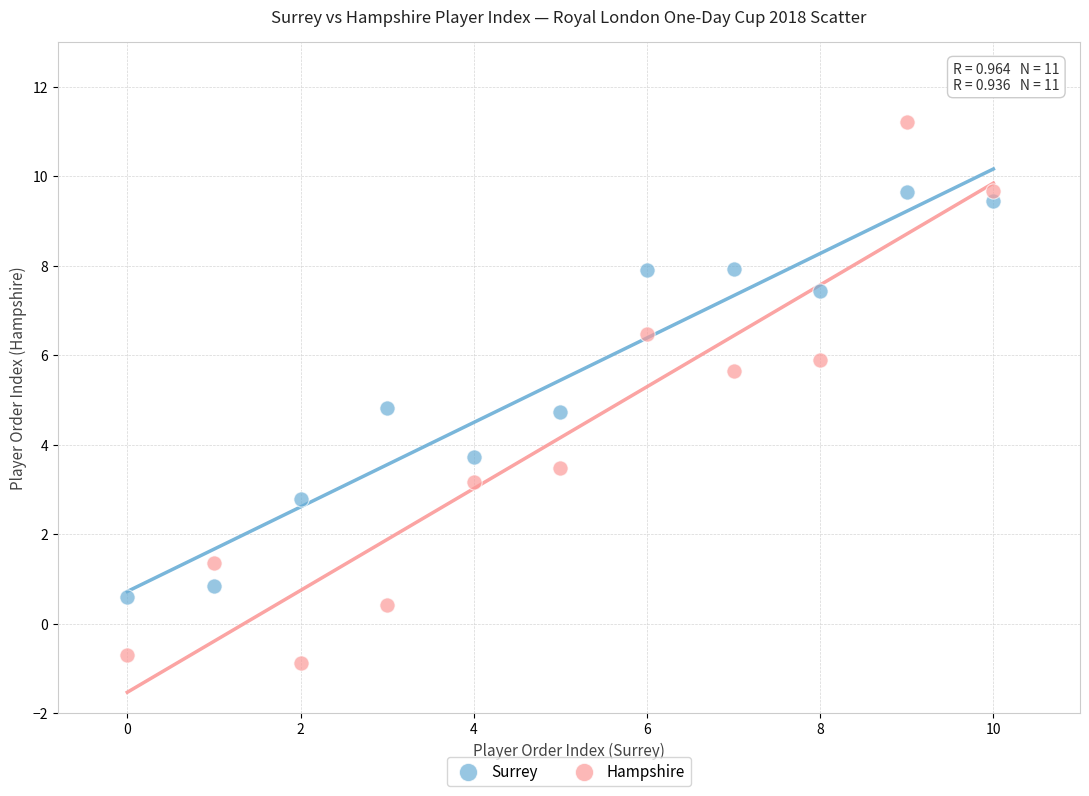

Which series contains the highest Y value?

Hampshire